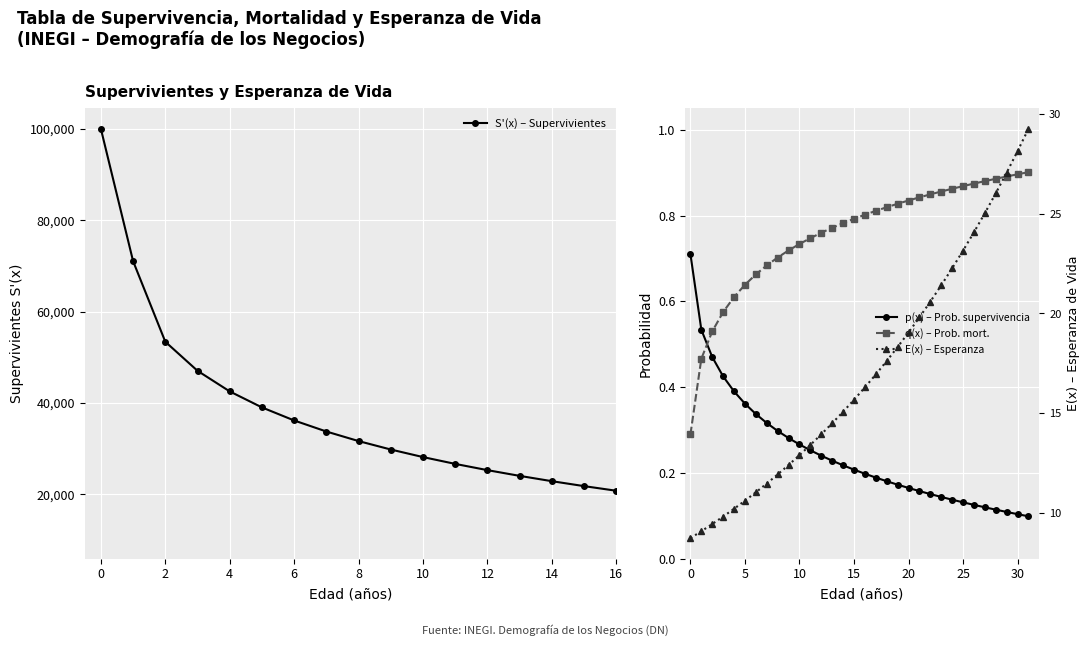

The value of S'(x) – Supervivientes at 22 is 10442.0. True or false?

False